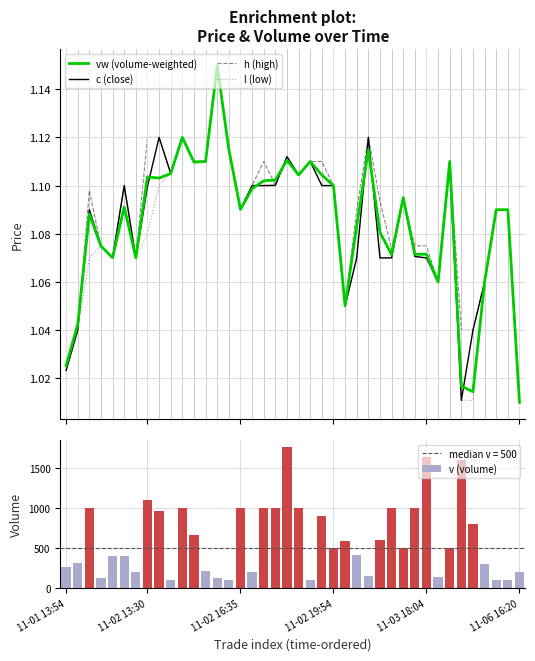

What is the difference between the second highest and minimum values in the l (low) series?

0.1